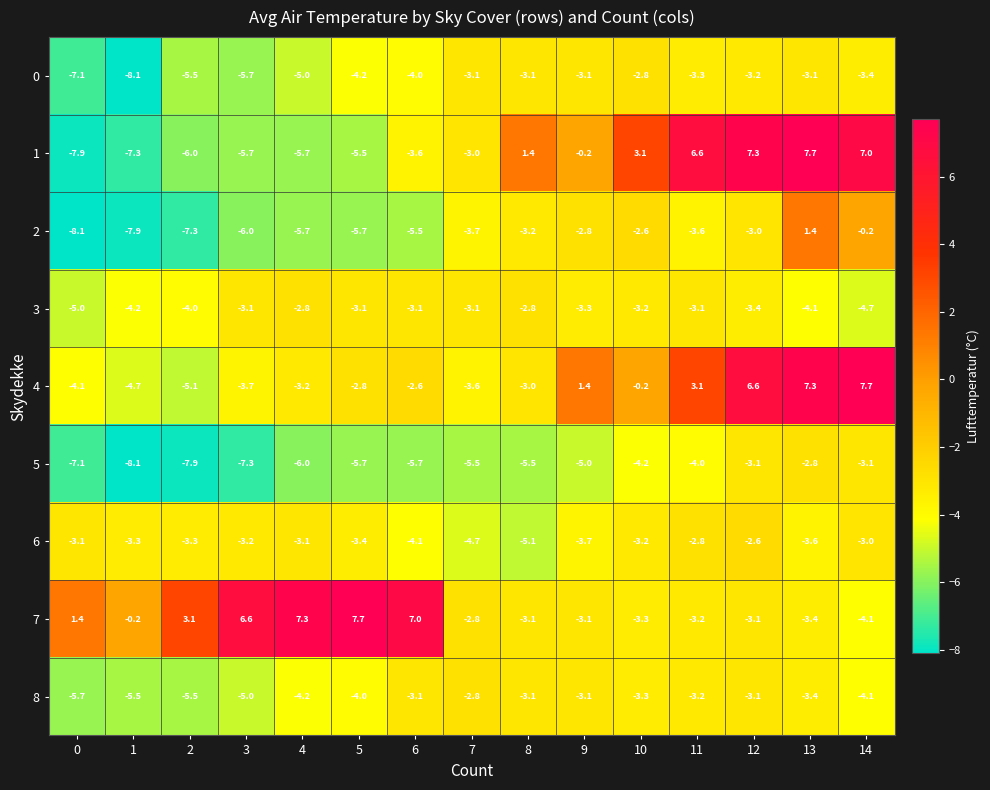

List the labels in order of 4 value, largest first.

14, 13, 12, 11, 9, 10, 6, 5, 8, 4, 7, 3, 0, 1, 2